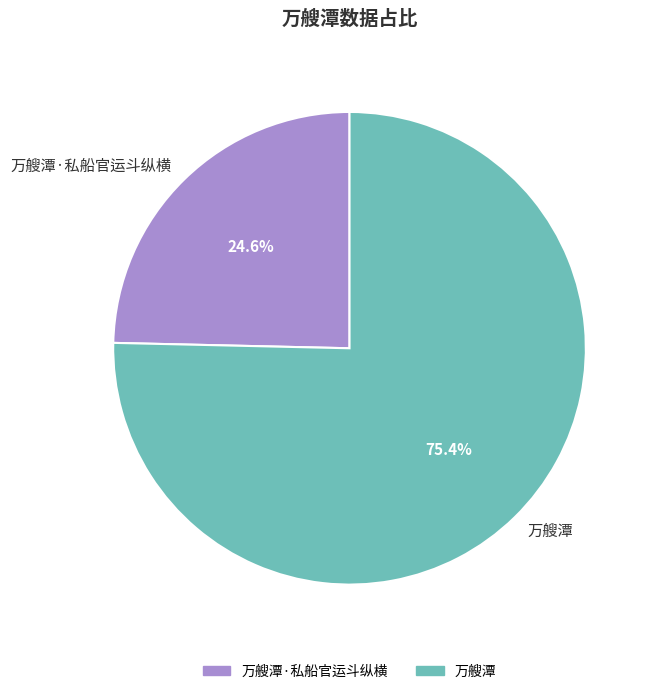

True or false: 万艘潭 accounts for 87% of the total.

False